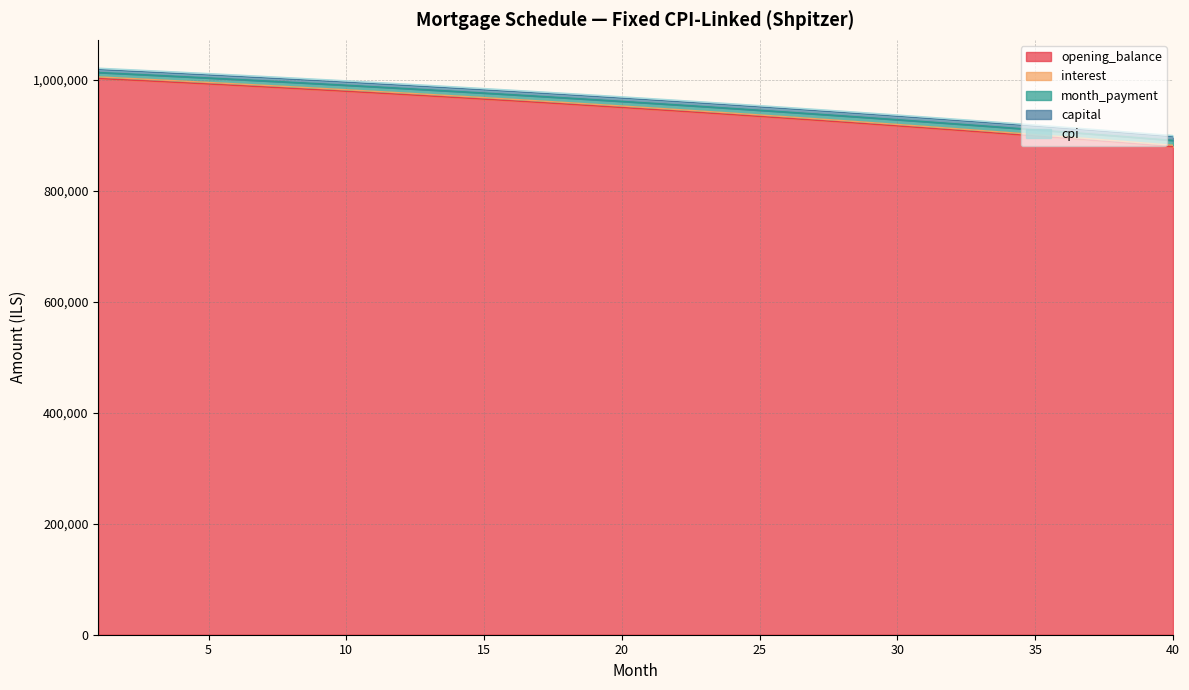

Reading left to right, what are all the values shown in this chart?

opening_balance: 1002666.7	1000242.0	997782.4	995287.6	992757.3	990191.3	987589.3	984951.0	982276.2	979564.7	976816.1	974030.2	971206.7	968345.4	965446.0	962508.2	959531.8	956516.4	953461.8	950367.7	947233.9	944060.0	940845.8	937591.0	934295.2	930958.3	927579.9	924159.7	920697.4	917192.8	913645.5	910055.2	906421.7	902744.6	899023.6	895258.4	891448.7	887594.2	883694.6	879749.6
interest: 1005591.1	1003159.4	1000692.6	998190.6	995652.9	993079.4	990469.8	987823.8	985141.2	982421.7	979665.1	976871.1	974039.4	971169.8	968261.9	965315.5	962330.4	959306.2	956242.7	953139.6	949996.7	946813.5	943589.9	940325.6	937020.3	933673.6	930285.3	926855.2	923382.8	919867.9	916310.3	912709.5	909065.4	905377.6	901645.7	897869.5	894048.8	890183.0	886272.0	882315.5
month_payment: 1013600.4	1011190.1	1008744.7	1006264.1	1003747.9	1001196.0	998608.0	995983.8	993322.9	990625.3	987890.6	985118.5	982308.8	979461.2	976575.4	973651.2	970688.3	967686.4	964645.3	961564.6	958444.1	955283.5	952082.5	948840.8	945558.2	942234.3	938868.8	935461.6	932012.2	928520.3	924985.7	921408.1	917787.2	914122.6	910414.1	906661.3	902863.9	899021.7	895134.3	891201.4
capital: 1021345.5	1018957.0	1016533.6	1014075.0	1011580.9	1009051.2	1006485.4	1003883.4	1001244.9	998569.7	995857.5	993107.9	990320.9	987496.0	984632.9	981731.6	978791.6	975812.6	972794.5	969736.9	966639.6	963502.2	960324.5	957106.2	953847.0	950546.6	947204.8	943821.2	940395.5	936927.4	933416.7	929863.1	926266.1	922625.6	918941.3	915212.7	911439.7	907621.8	903758.8	899850.5
cpi: 1018685.2	1016303.3	1013886.6	1011434.7	1008947.5	1006424.6	1003865.9	1001271.0	998639.7	995971.8	993267.0	990524.9	987745.5	984928.3	982073.1	979179.6	976247.6	973276.8	970266.9	967217.7	964128.8	961000.0	957830.9	954621.4	951371.1	948079.7	944746.9	941372.5	937956.1	934497.5	930996.4	927452.4	923865.2	920234.6	916560.2	912841.8	909079.0	905271.6	901419.1	897521.3